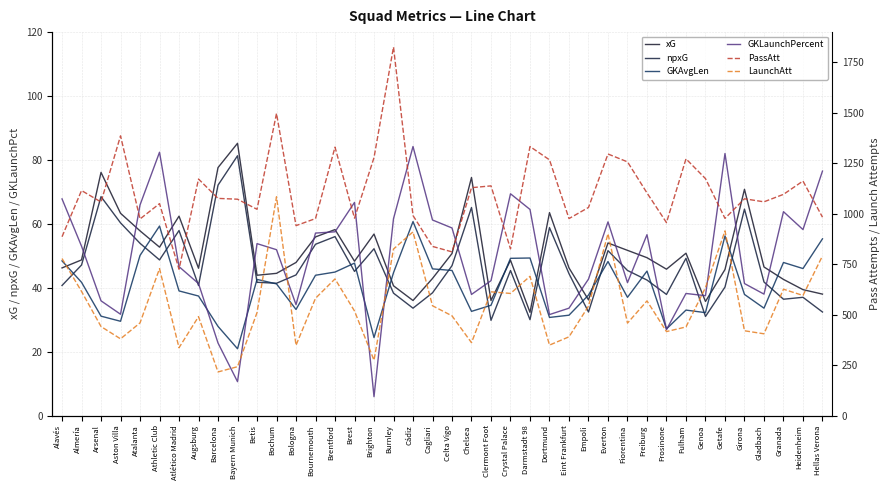

What are all the series names shown in the legend?

xG, npxG, GKAvgLen, GKLaunchPercent, PassAtt, LaunchAtt